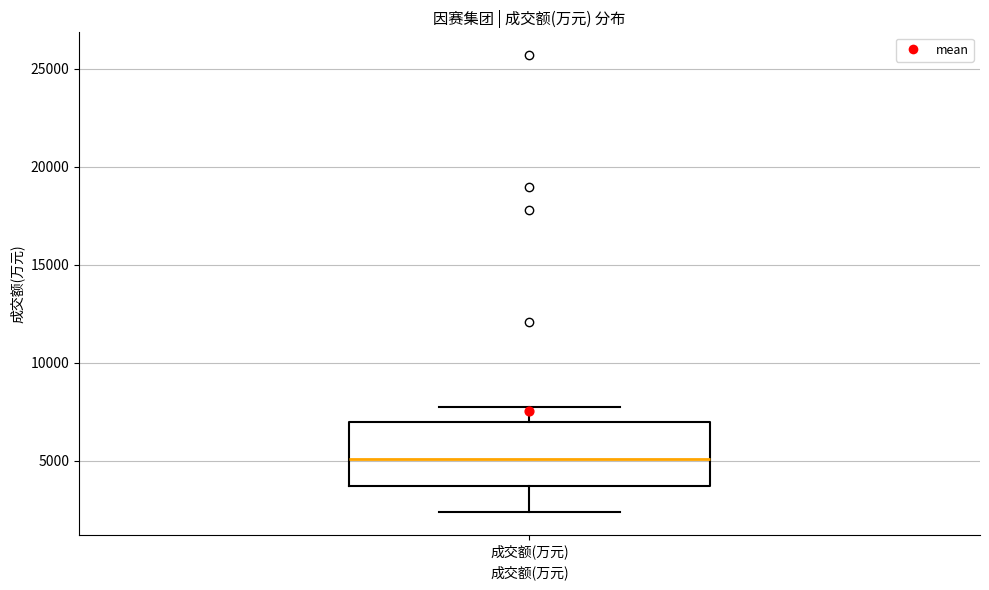

Transcribe this box plot: give where the median line is, the range the box spans, and where the two whiskers end, as read against the y-axis. The values are not printed on the chart, so give them approximately, as read against the axis.

median 5000, box 3500 to 7000, whiskers 2500 to 7500